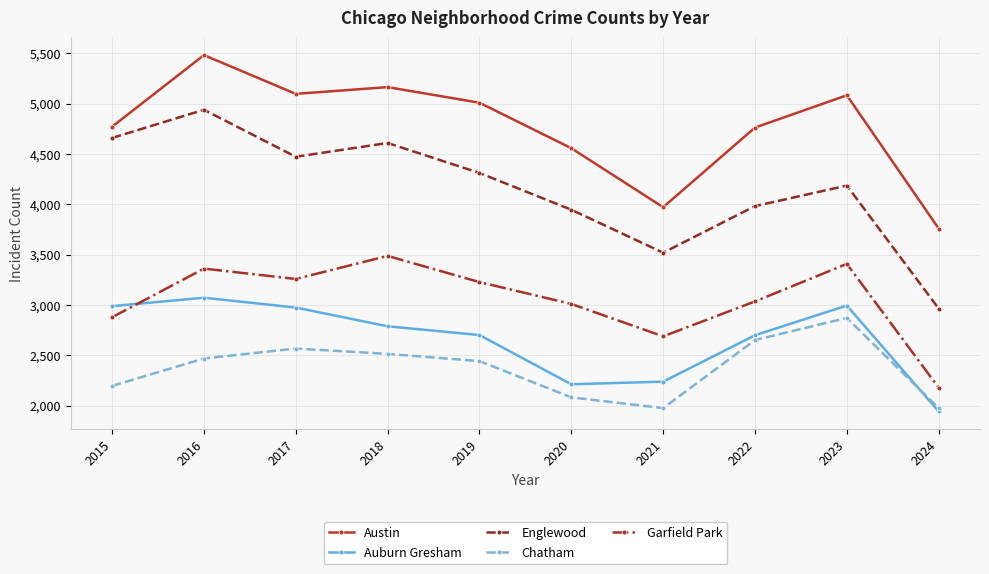

What value does the Garfield Park series have at 2023?

3407